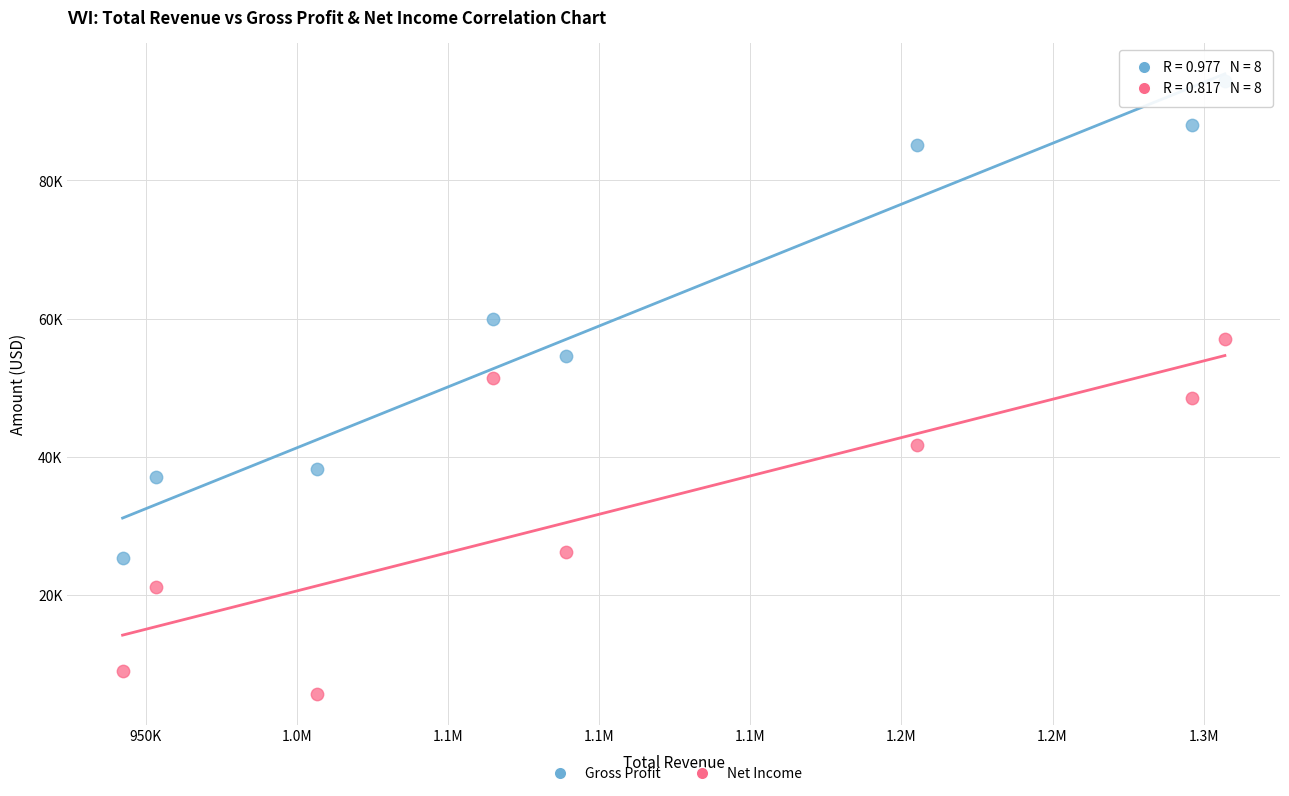

Which series reaches the maximum Y coordinate?

Gross Profit